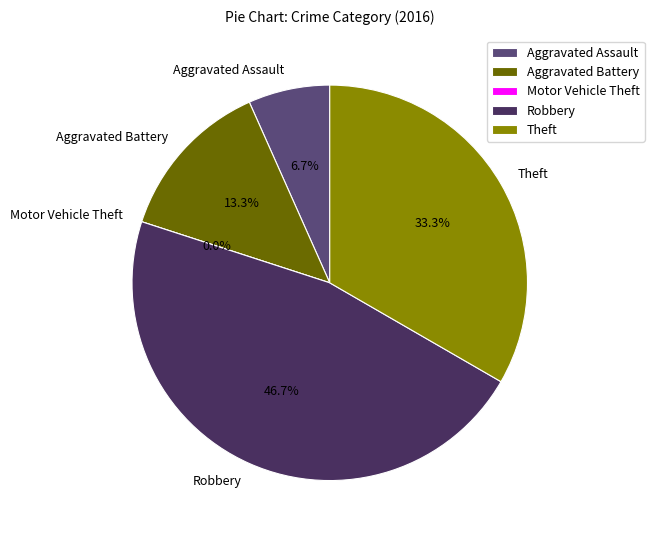

To the nearest percent, what portion does Robbery represent?

47%